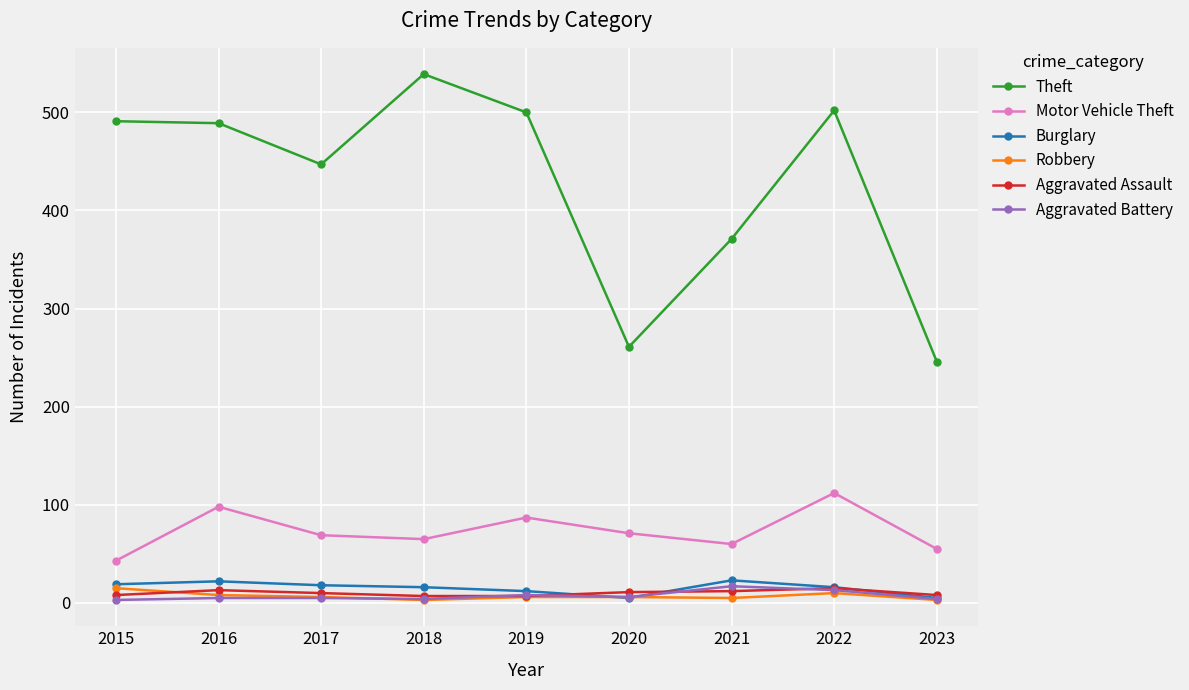

Does the chart have visible grid lines?

Yes